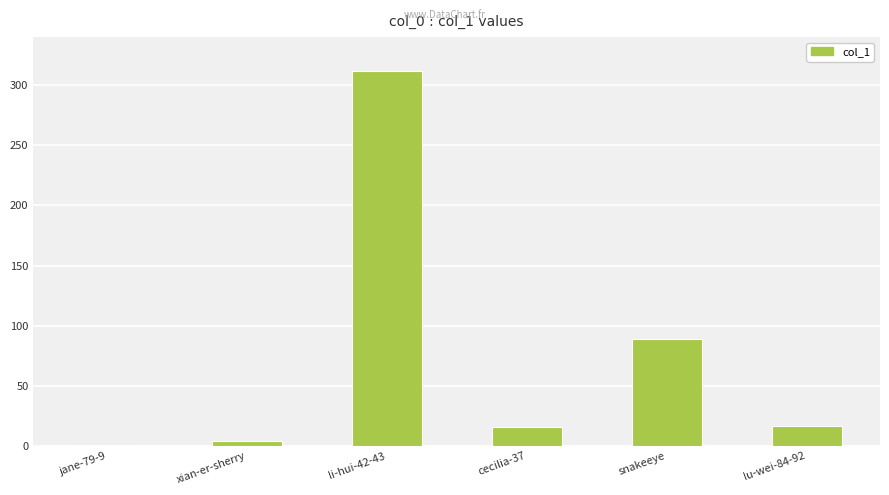

What is the ratio of the value at lu-wei-84-92 to the value at li-hui-42-43?

0.1